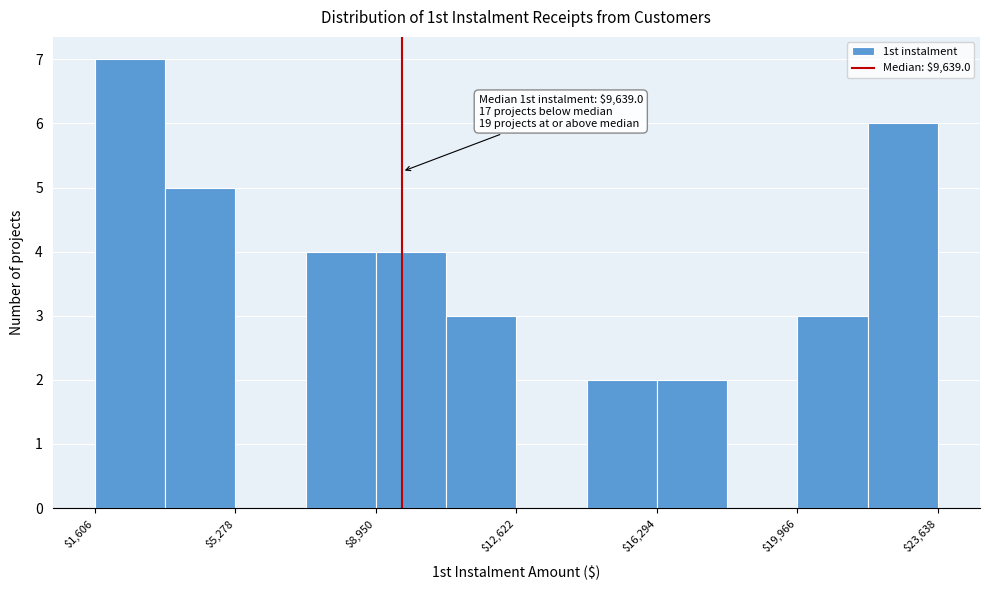

Around what value on the x-axis is the tallest bar? Give the approximate position of its centre, as read against the axis.

2500